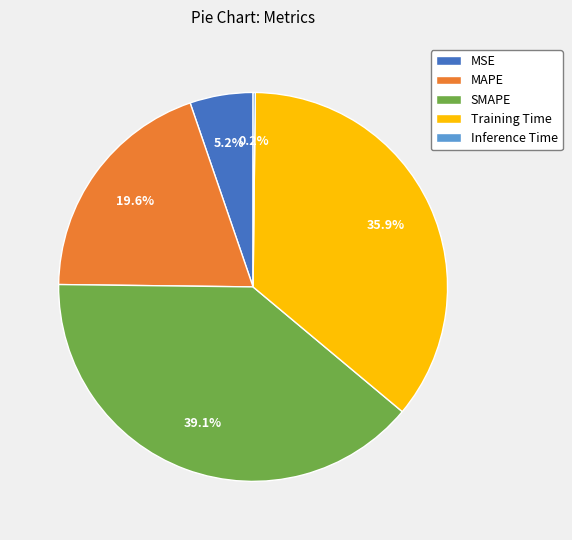

Approximately how many times larger is the value at MSE compared to SMAPE?

0.1